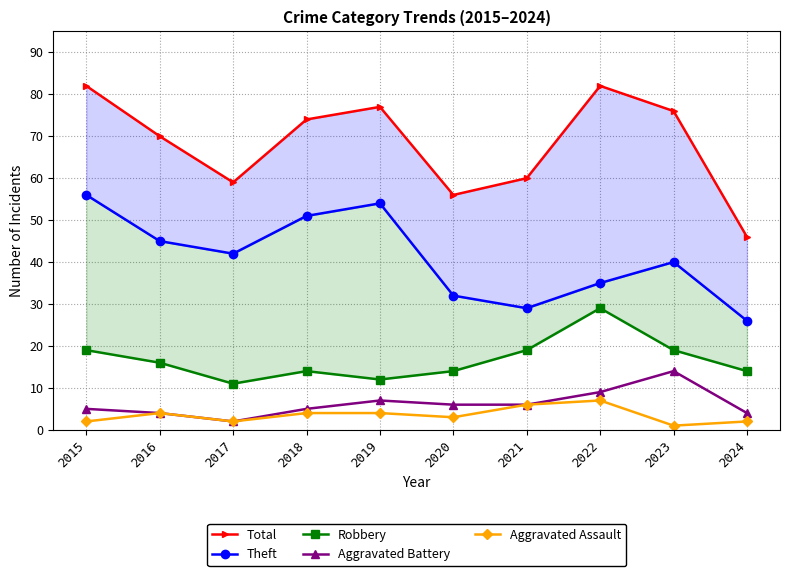

Is the value of Theft at 2023 greater than the value of Aggravated Assault at 2018?

Yes